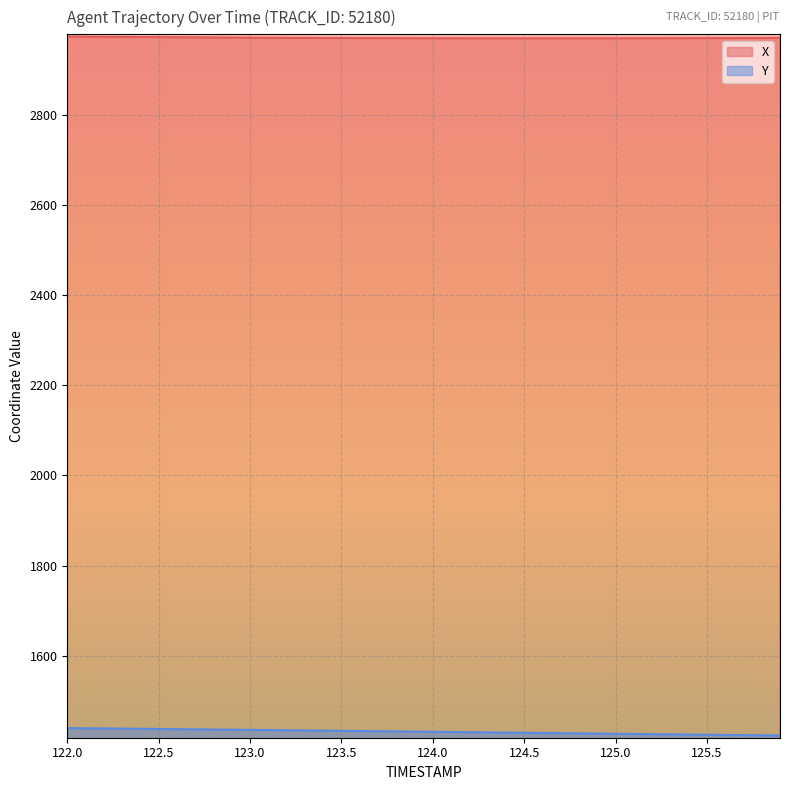

What is the total value across all series at 125.1?

4397.0